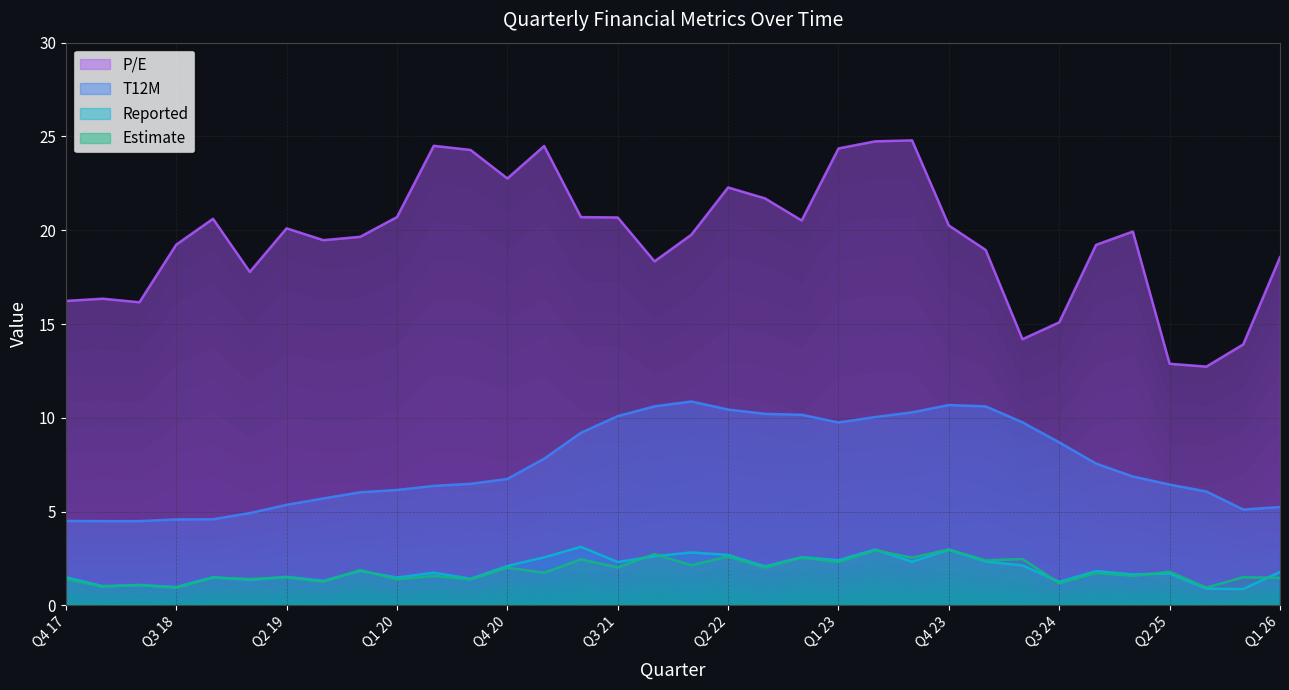

Where is the first local maximum for Estimate?

Q2 18